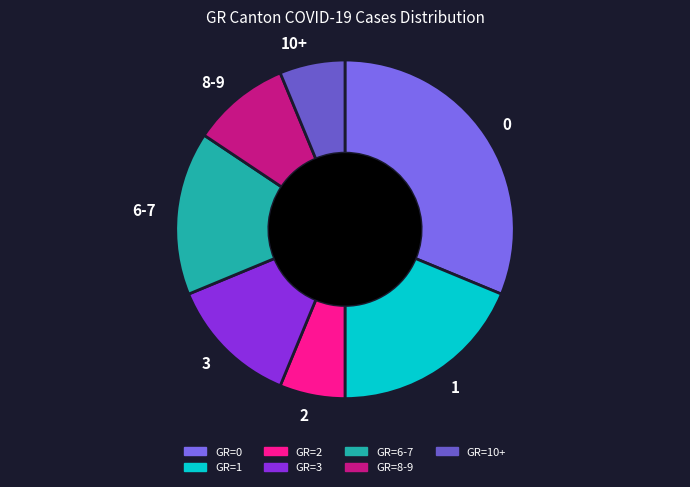

Which has a higher value, 6-7 or 2?

6-7